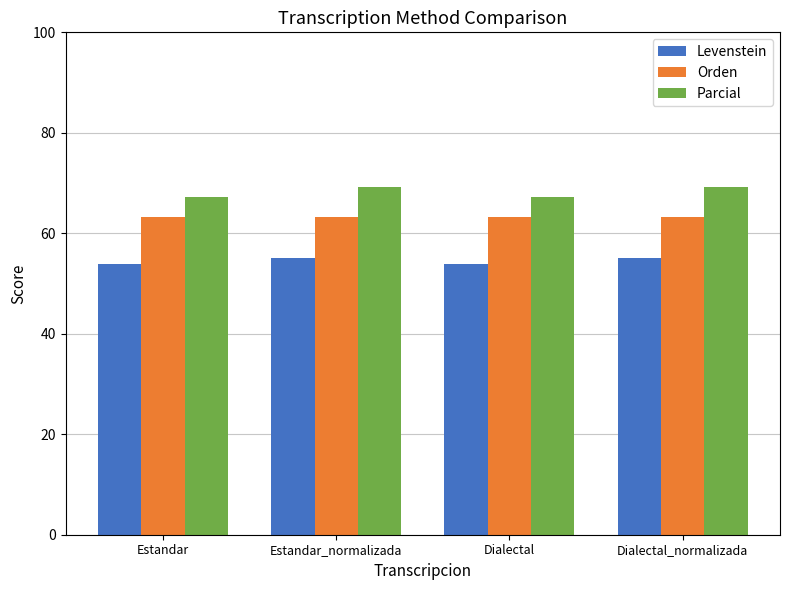

What is the total value across all series at Estandar?

184.4